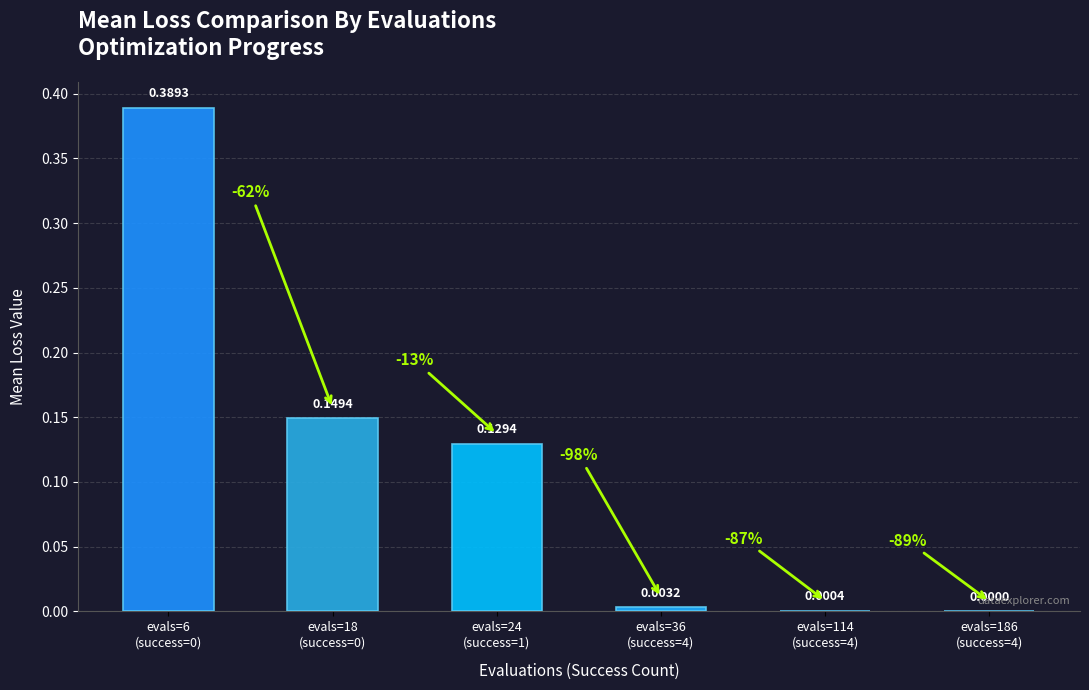

The chart shows a value of 0.0 at evals=186
(success=4). True or false?

True